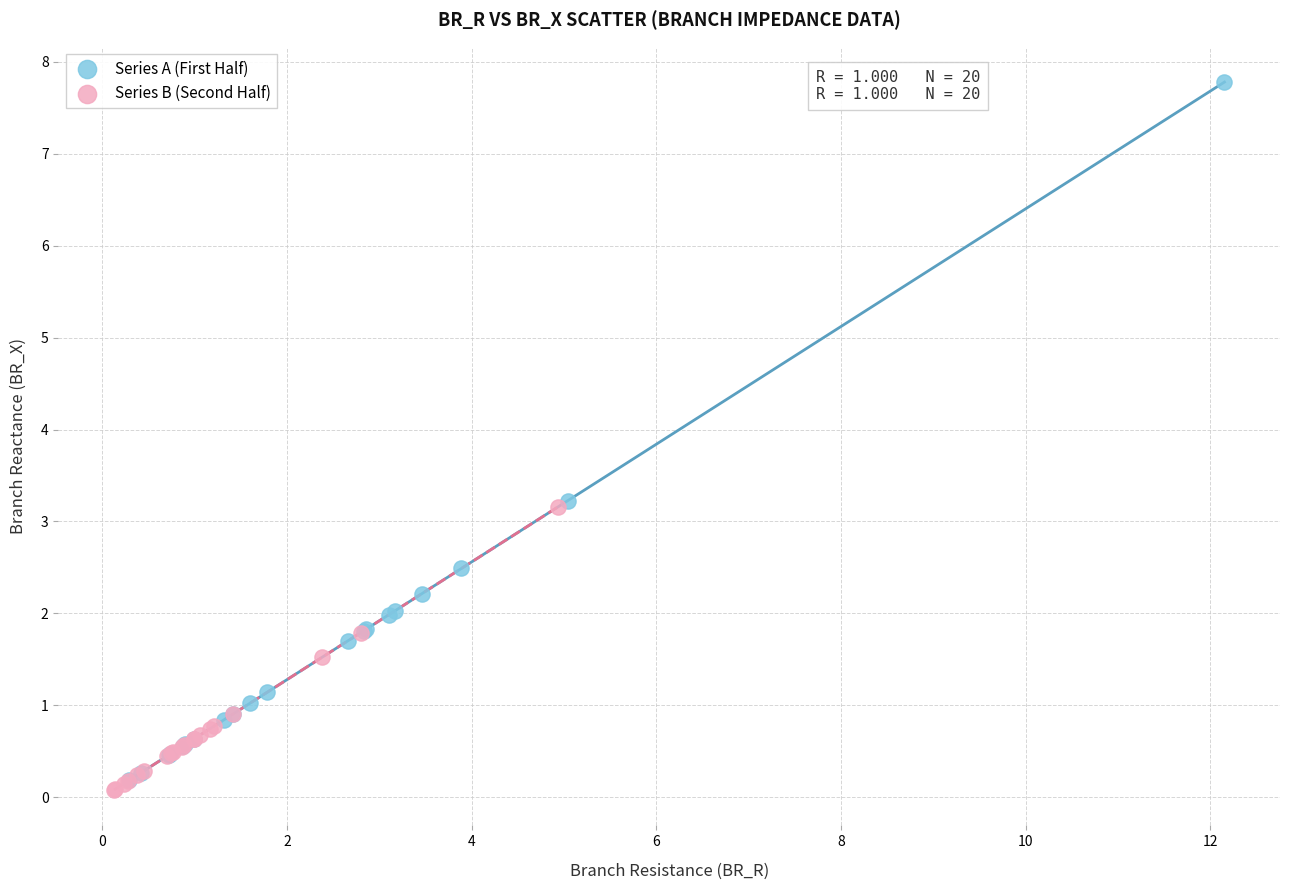

Which series has the widest spread of Y values?

Series A (First Half)